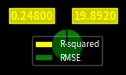

What is the largest slice in the pie chart?

RMSE